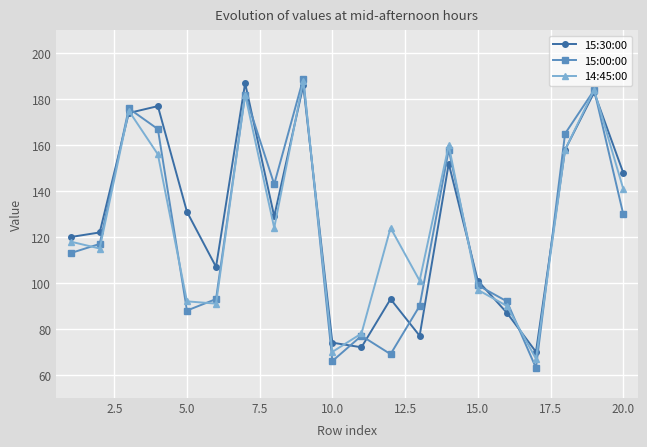

What is the difference between the maximum and second lowest values in the 15:30:00 series?

115